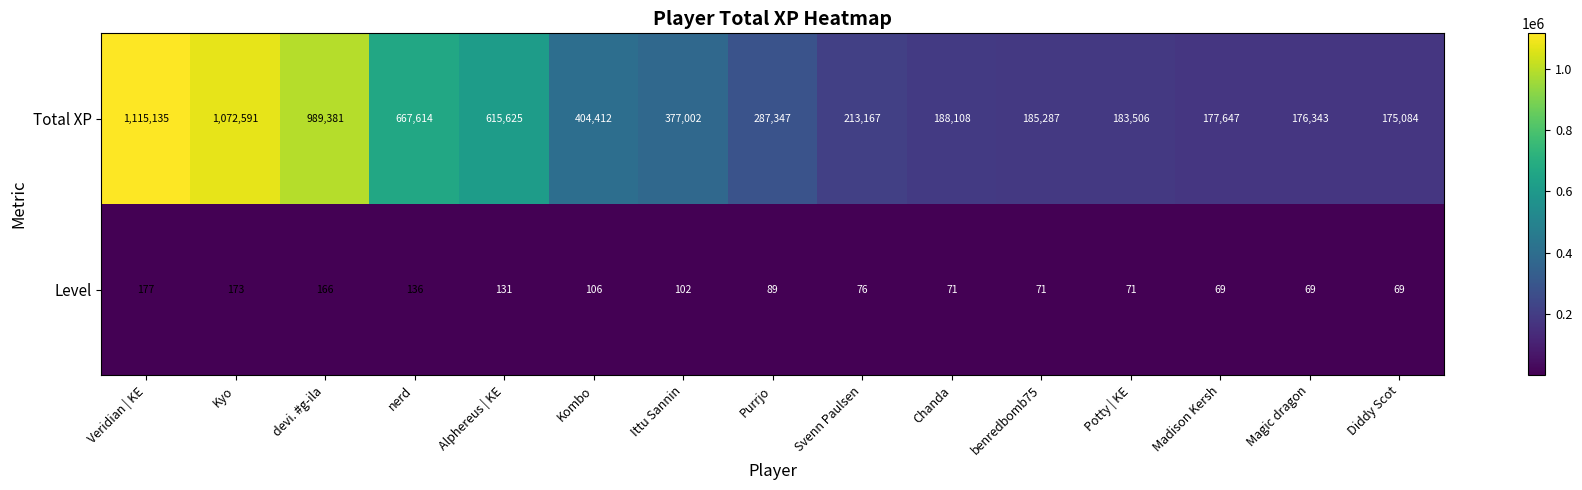

Reading left to right, extract all data points from this chart.

Total XP: 1115135	1072591	989381	667614	615625	404412	377002	287347	213167	188108	185287	183506	177647	176343	175084
Level: 177	173	166	136	131	106	102	89	76	71	71	71	69	69	69